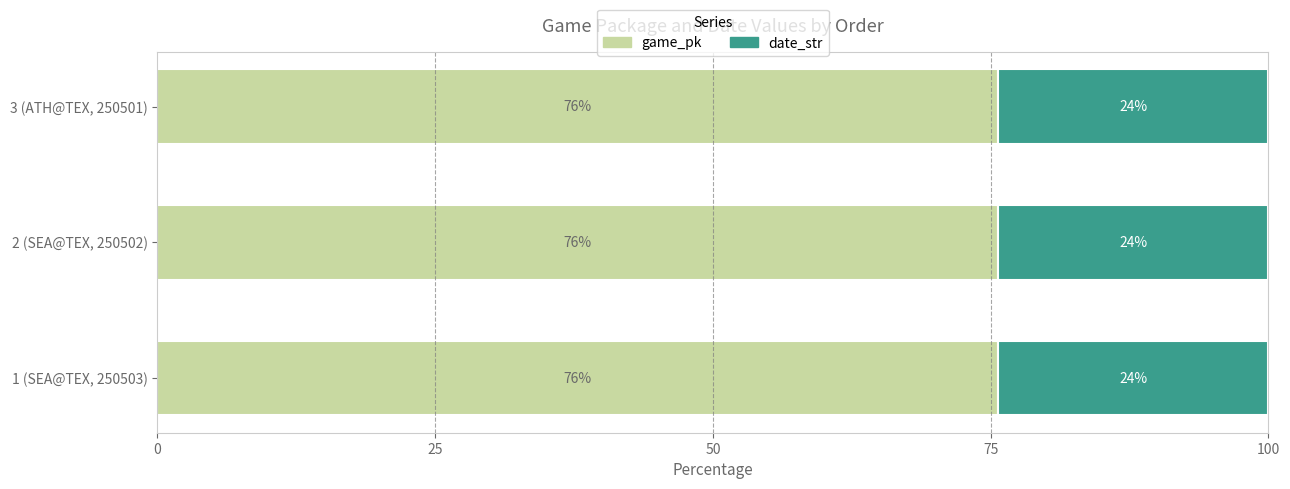

What is the minimum value for game_pk?

75.6